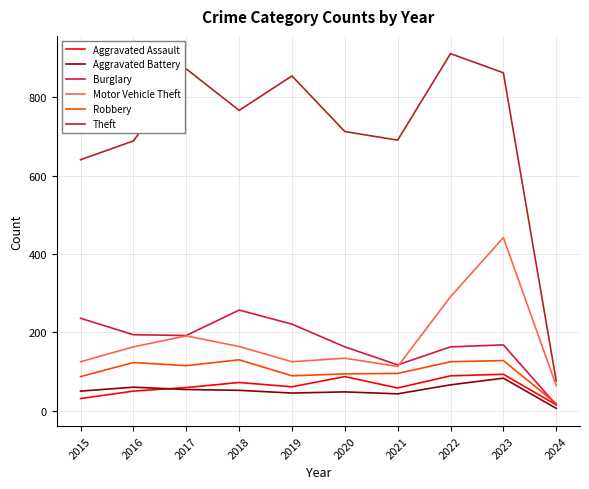

Between 2017 and 2022, which series saw the biggest shift?

Motor Vehicle Theft